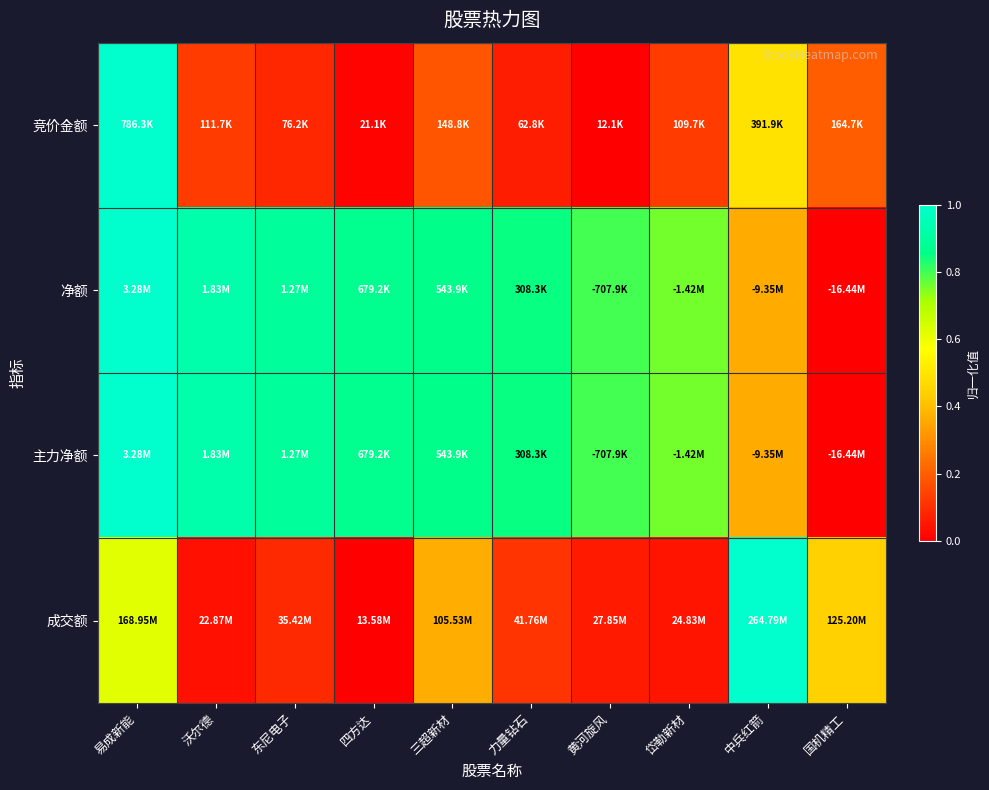

At how many categories does at least one series exceed 0?

10